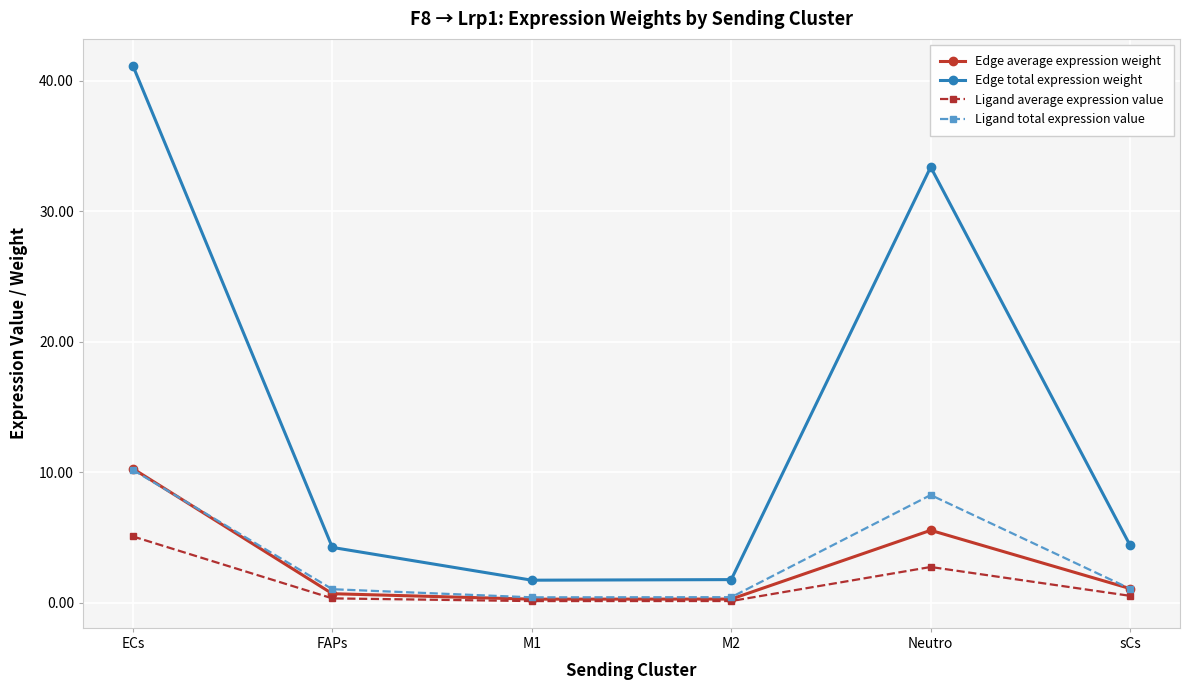

What is the sum of the Ligand average expression value values at Neutro and M2?

2.9